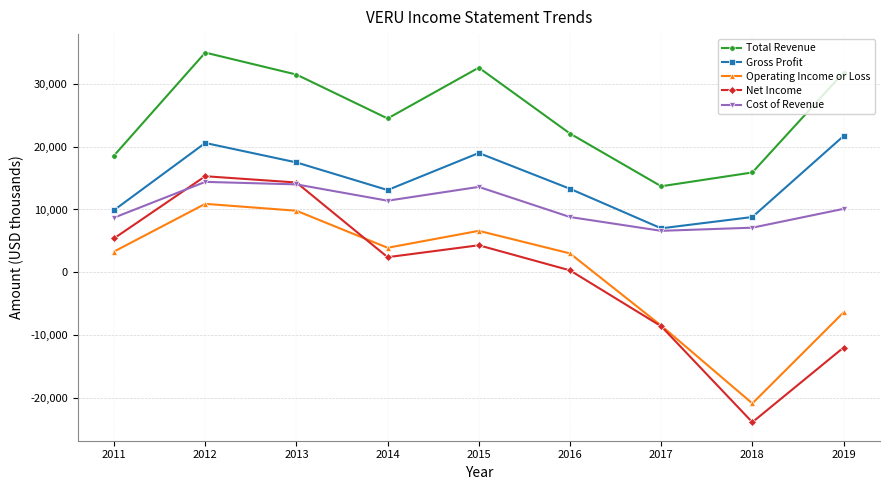

Rank the series by their maximum value, from lowest to highest.

Operating Income or Loss, Cost of Revenue, Net Income, Gross Profit, Total Revenue